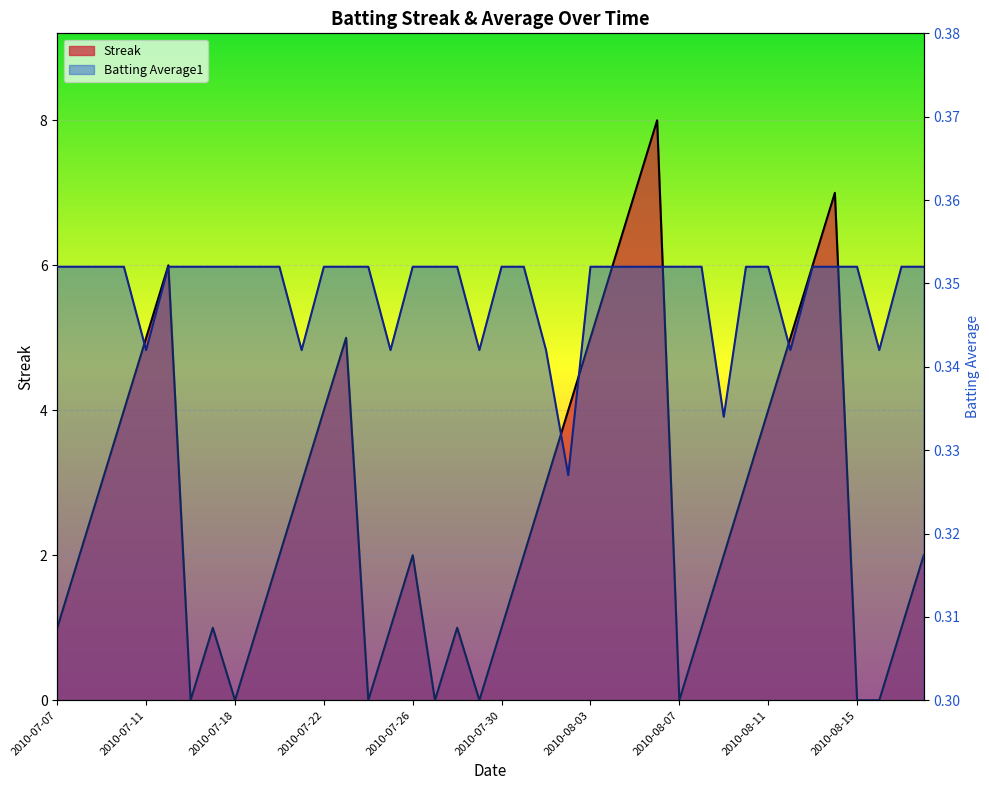

Rank the series by their average value, from highest to lowest.

Streak, Batting Average1